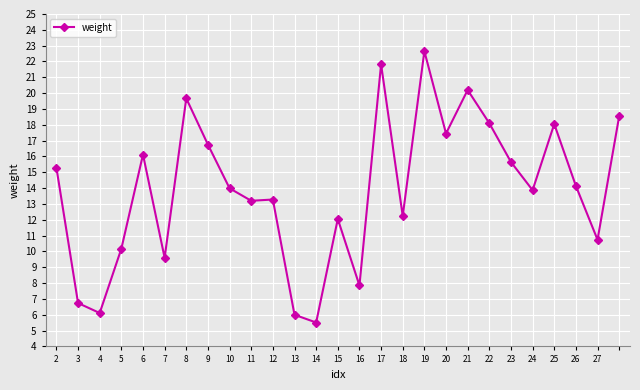

What is the smallest value displayed?

5.5